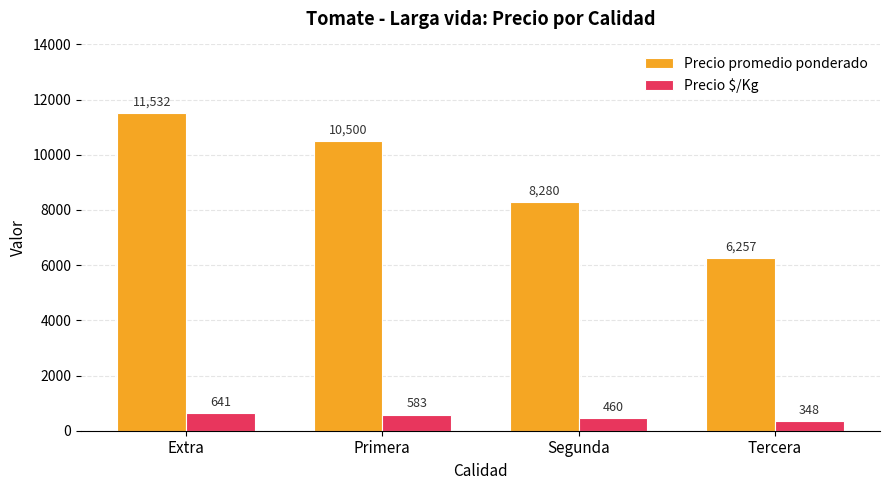

What is the maximum value for Precio $/Kg?

641